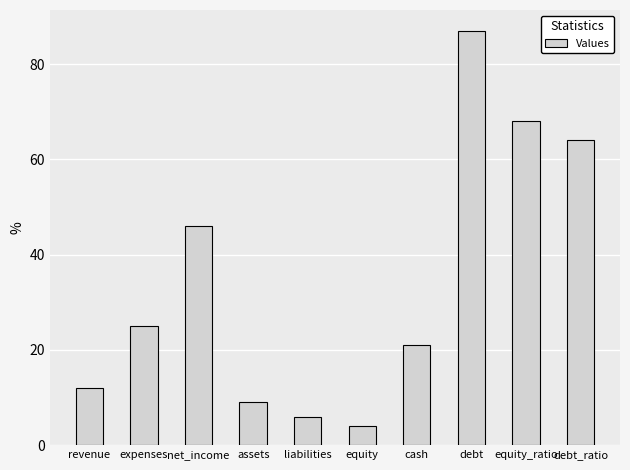

Which label corresponds to the largest value in the chart?

debt